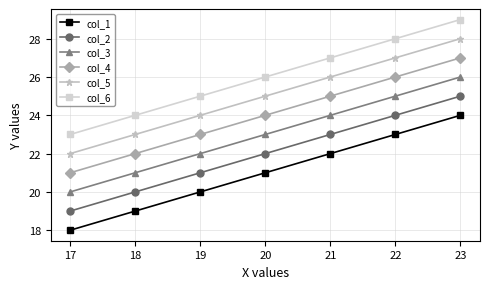

What is the greatest value displayed?

29